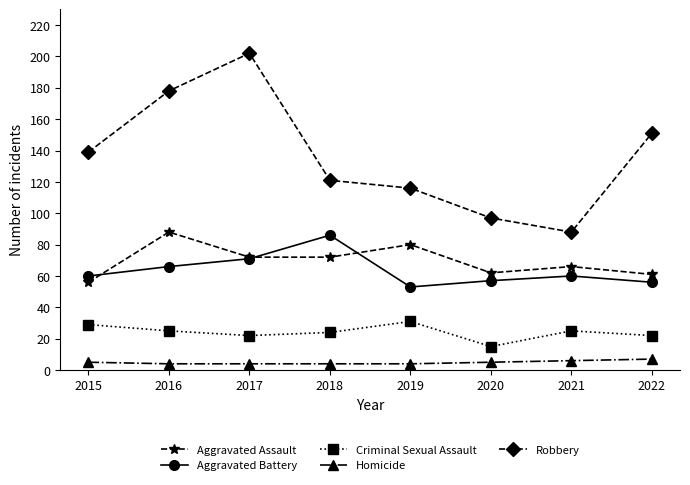

What is the difference between the second highest and minimum values in the Homicide series?

2